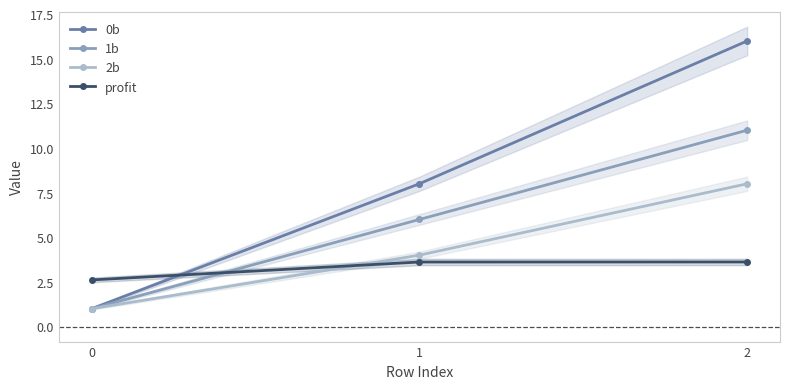

What are all the series names shown in the legend?

0b, 1b, 2b, profit